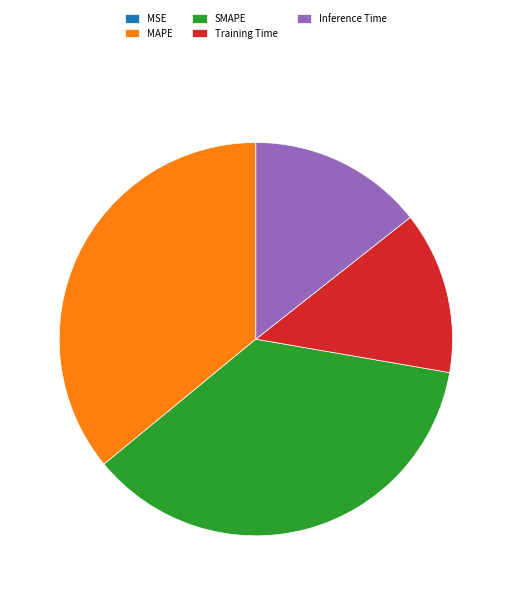

Does Inference Time account for over 50% of the chart?

No